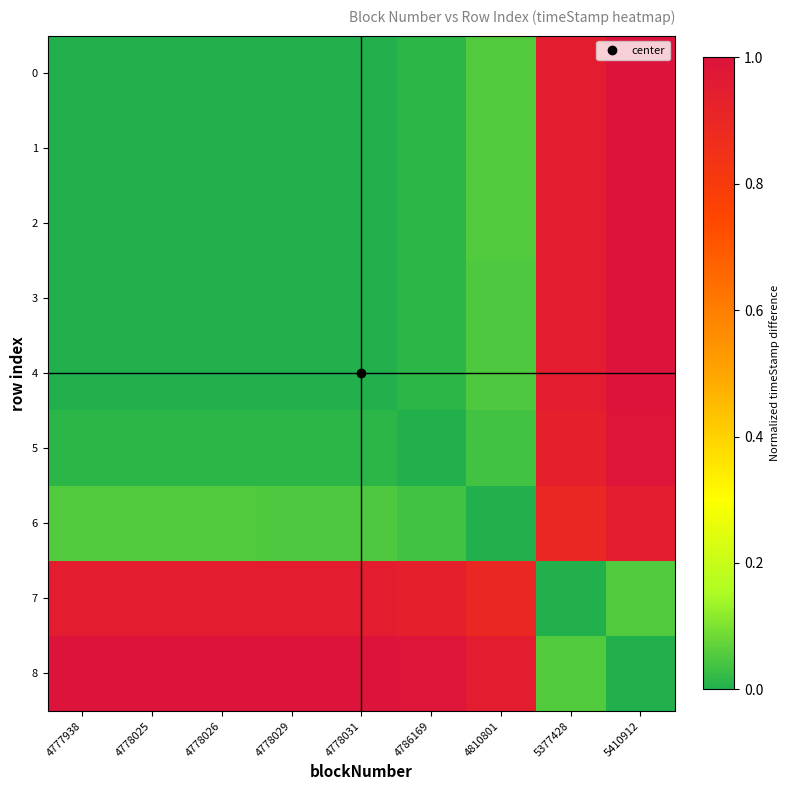

What is the greatest value displayed?

1.0